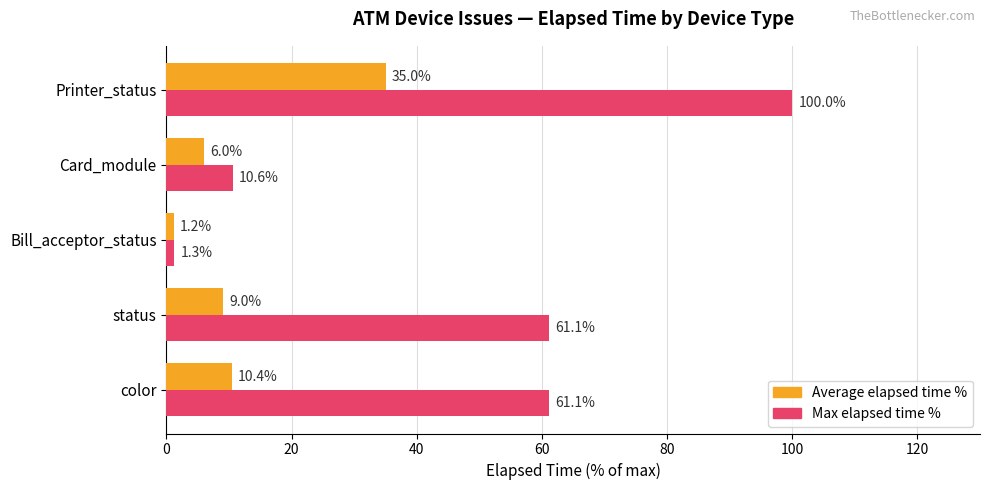

At which label does Max elapsed time % reach its minimum?

Bill_acceptor_status